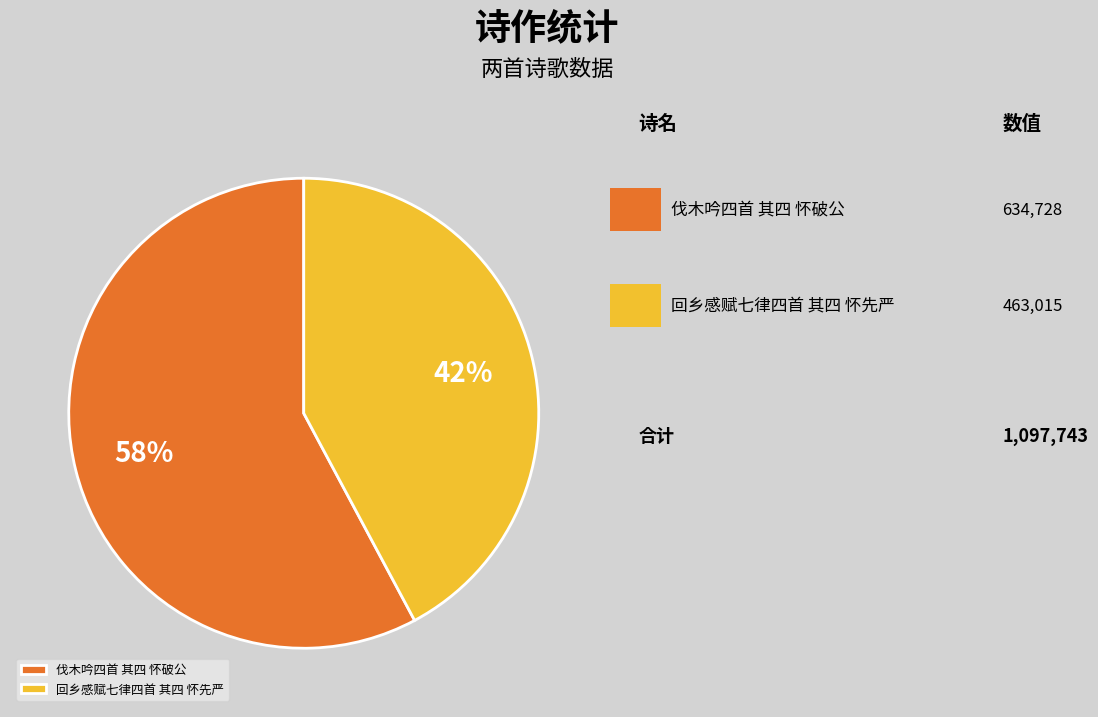

What is the smallest slice in the pie chart?

回乡感赋七律四首 其四 怀先严